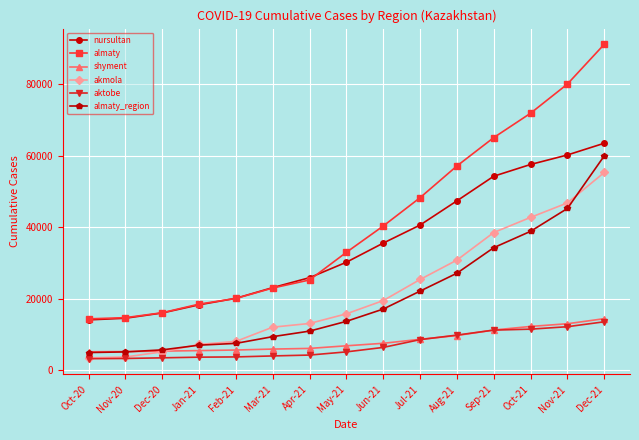

How many intersections are there between akmola and almaty_region?

2